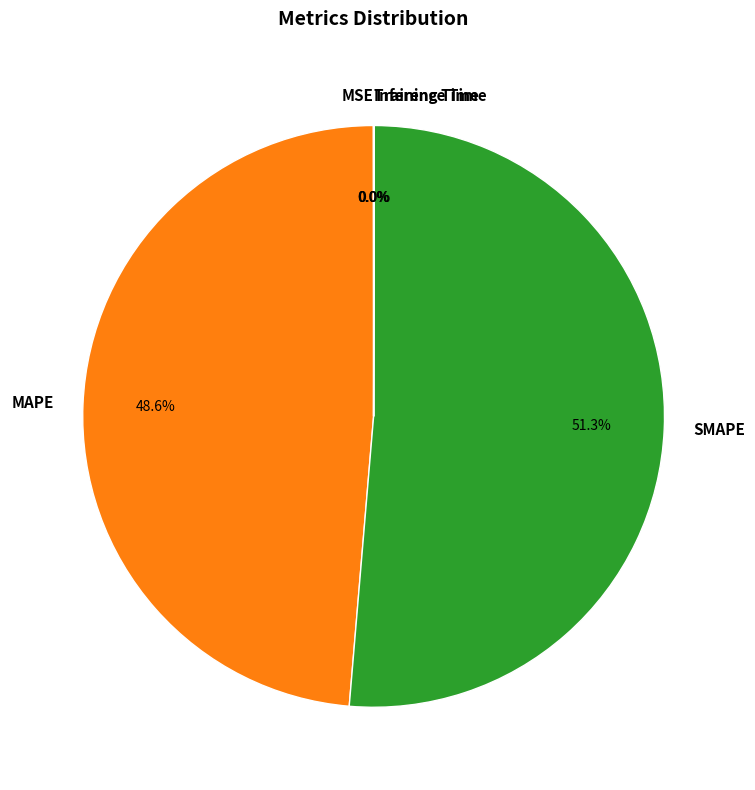

What is the ratio of the value at MAPE to the value at SMAPE?

0.9